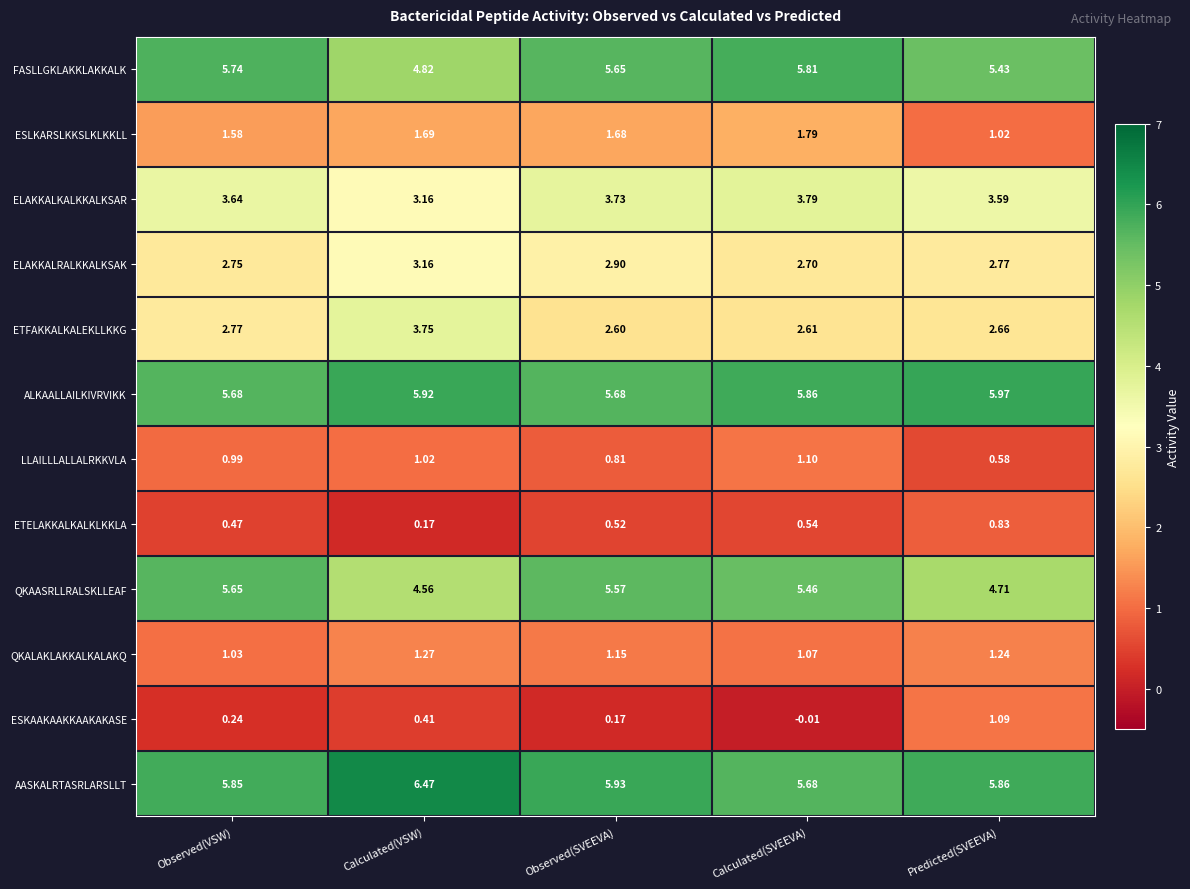

Which label corresponds to the largest value in the chart?

Calculated(VSW)